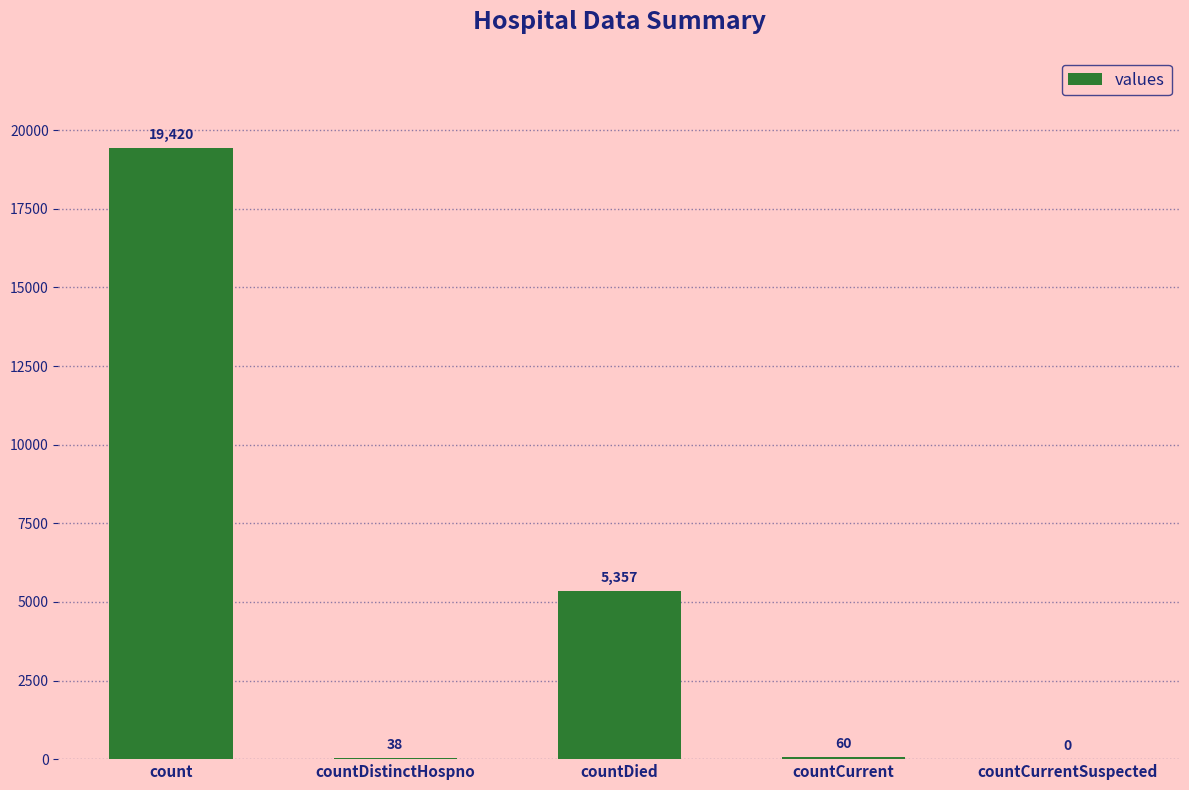

Where is the data nearest to the value 9710?

countDied